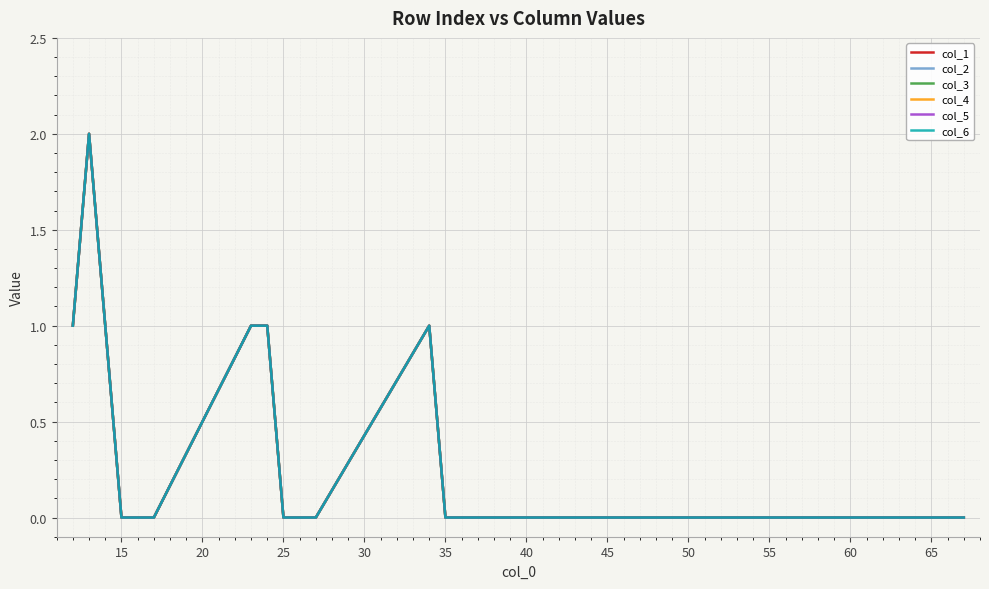

Does the chart have visible grid lines?

Yes